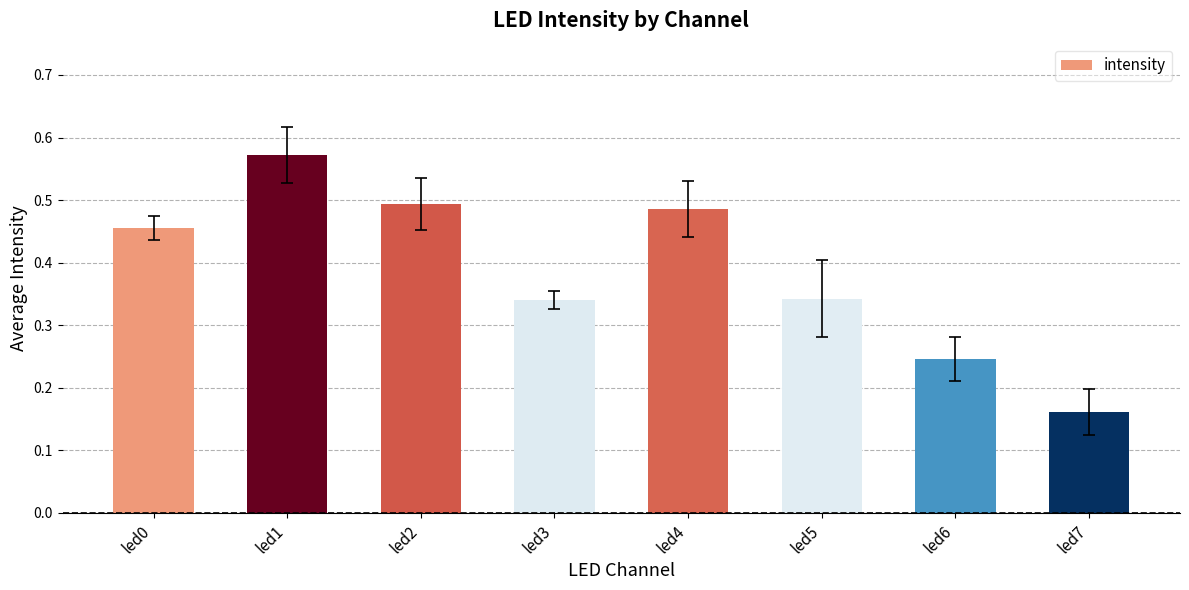

Which label corresponds to the smallest value in the chart?

led7